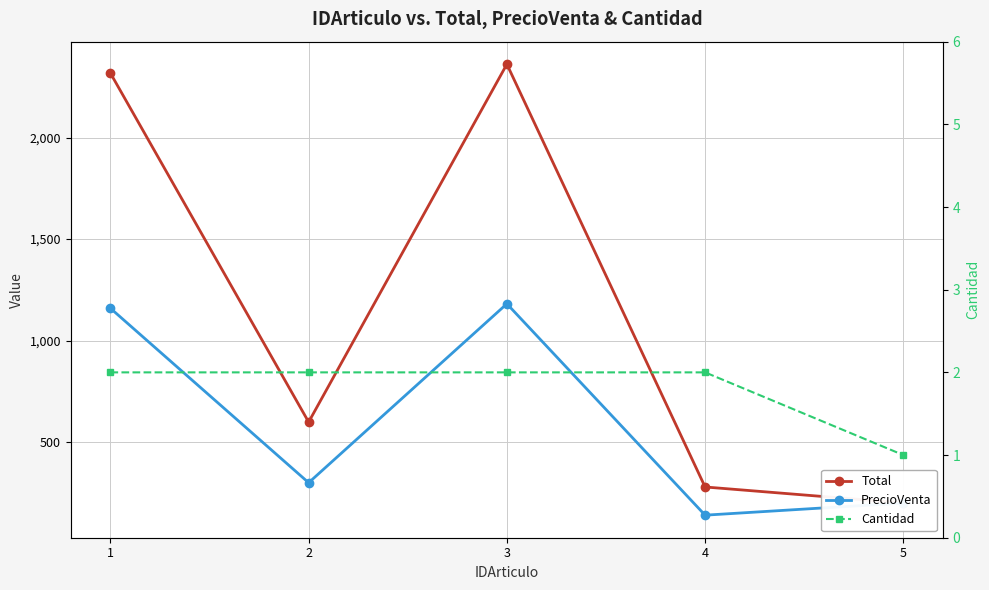

How many interior local valleys does the PrecioVenta series have?

2